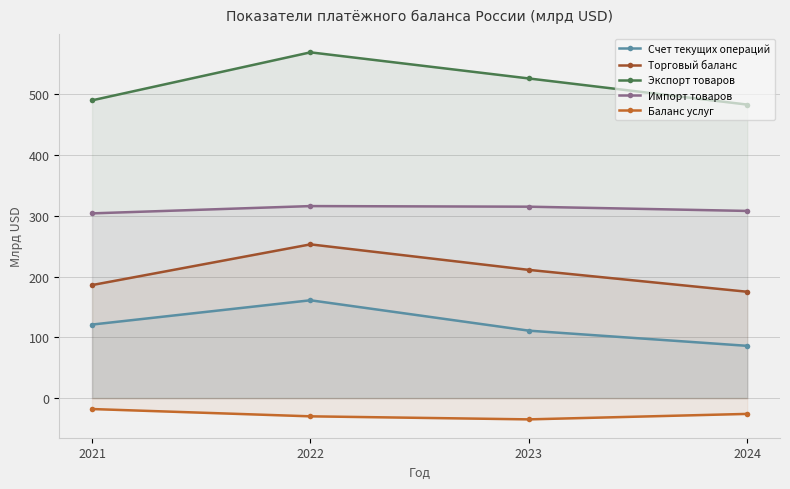

What is the total value across all series at 2021?

1083